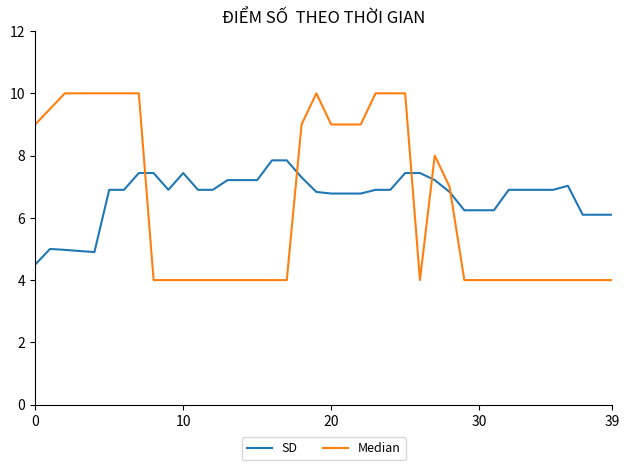

What is the difference between the maximum and minimum values in the SD series?

3.3